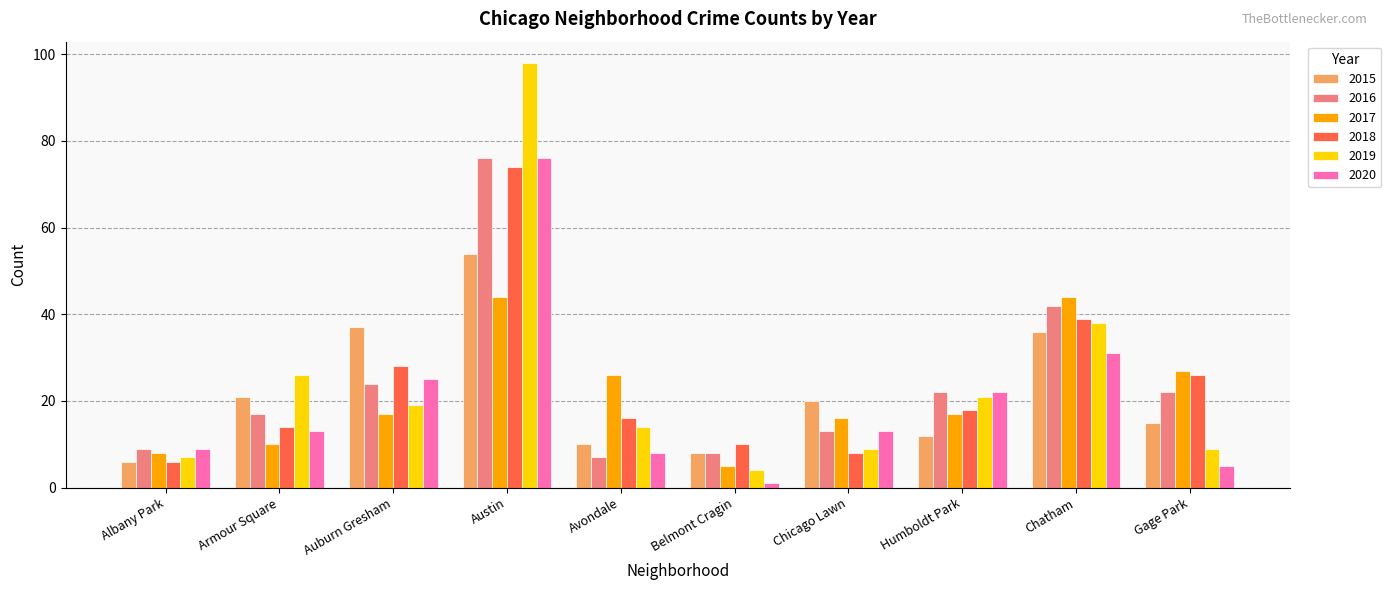

Reading left to right, list all the values displayed in this chart.

2015: 6	21	37	54	10	8	20	12	36	15
2016: 9	17	24	76	7	8	13	22	42	22
2017: 8	10	17	44	26	5	16	17	44	27
2018: 6	14	28	74	16	10	8	18	39	26
2019: 7	26	19	98	14	4	9	21	38	9
2020: 9	13	25	76	8	1	13	22	31	5